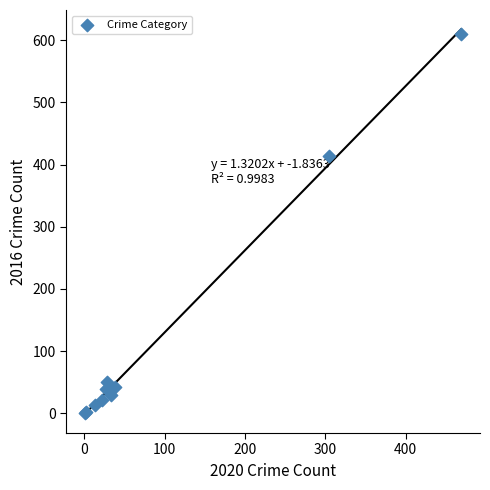

What Y value in the scatter plot is closest to 305?

413